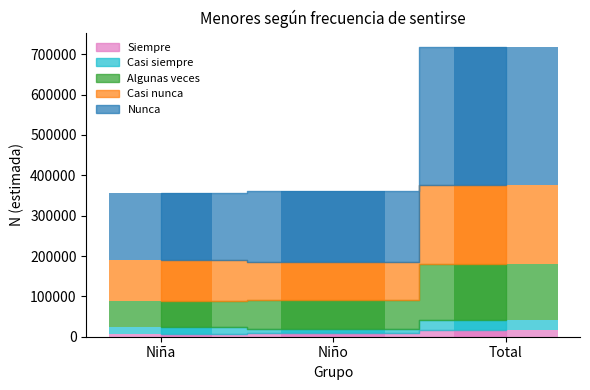

Rank the categories by Casi nunca value from highest to lowest.

Total, Niña, Niño